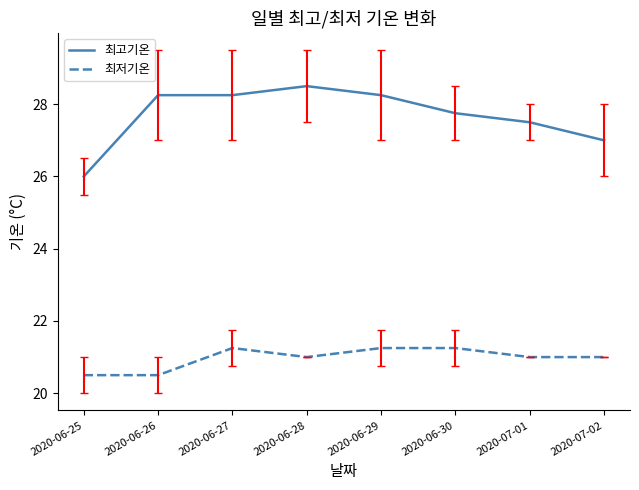

True or false: 최저기온 and 최고기온 cross at least once.

False